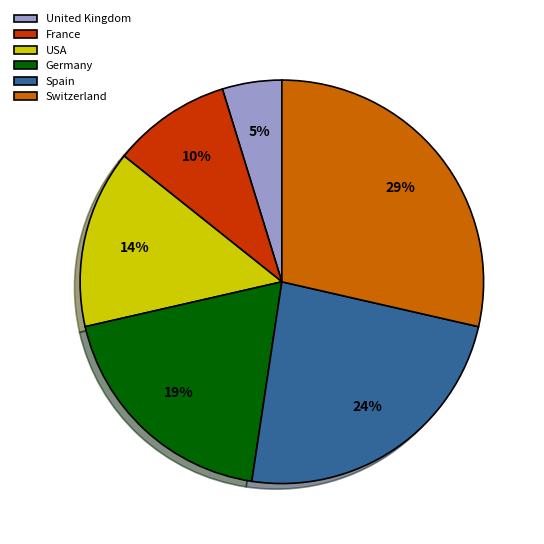

Rank the categories by value from highest to lowest.

Switzerland, Spain, Germany, USA, France, United Kingdom